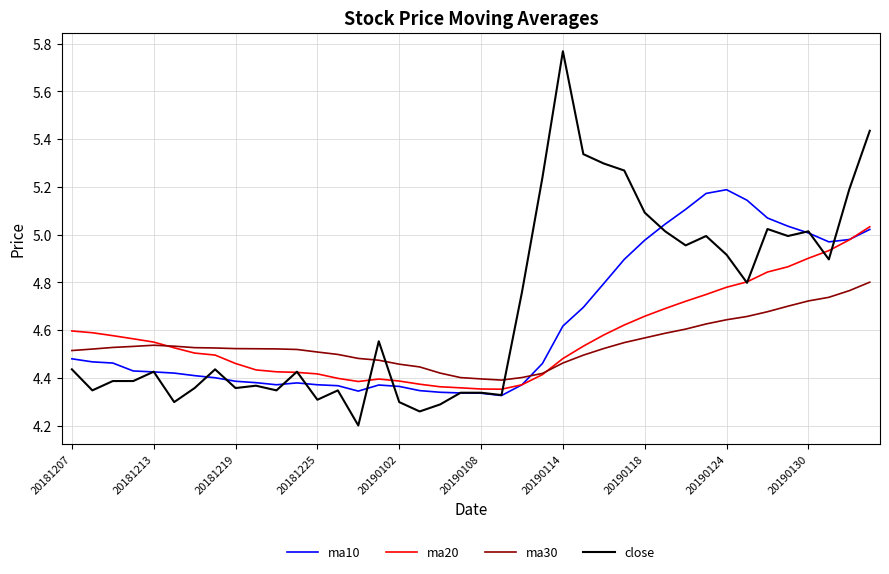

What is the smallest value displayed?

4.2